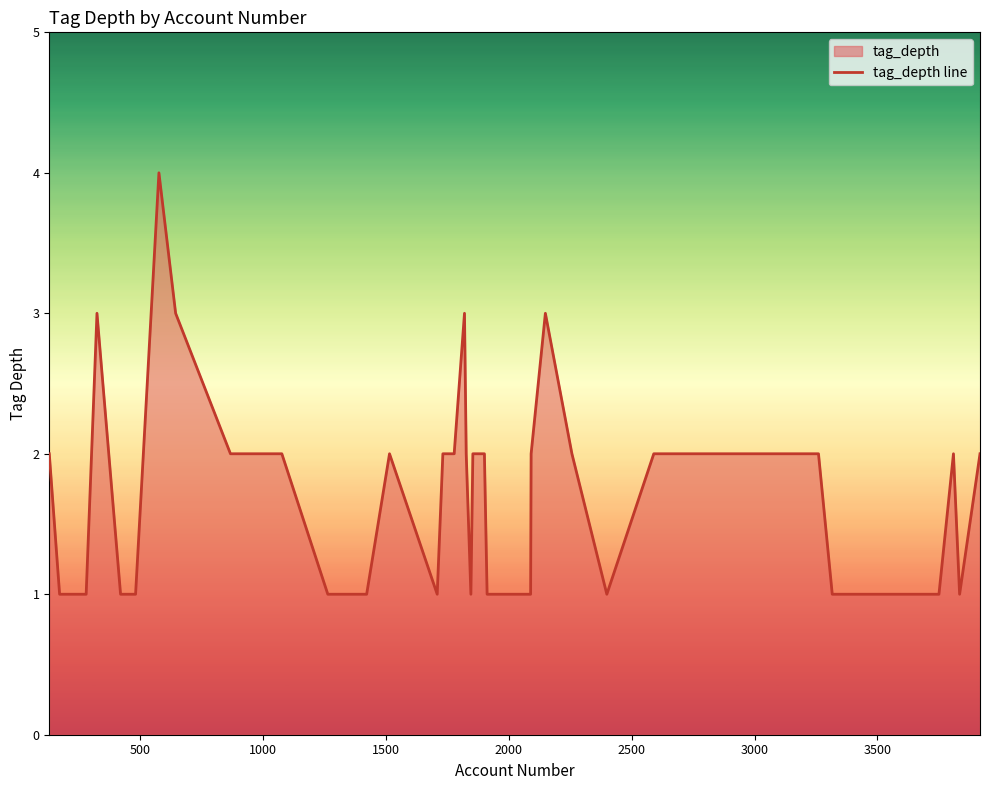

What is the value of the 26th point from the left?

1